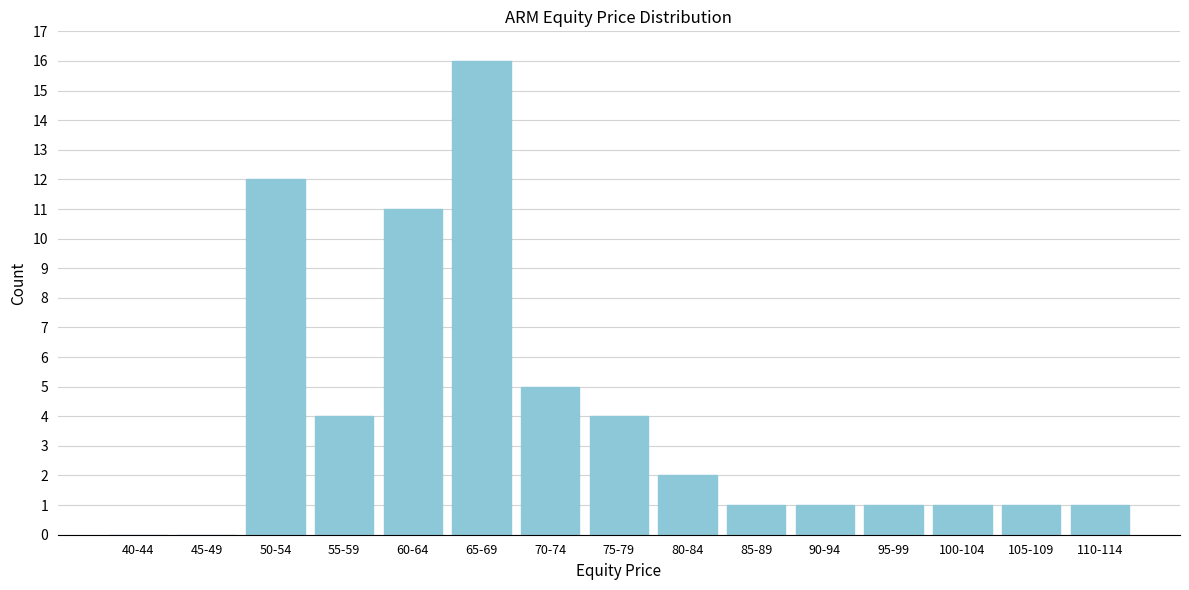

Reading left to right, list all the values displayed in this chart.

40-44=0	45-49=0	50-54=12	55-59=4	60-64=11	65-69=16	70-74=5	75-79=4	80-84=2	85-89=1	90-94=1	95-99=1	100-104=1	105-109=1	110-114=1